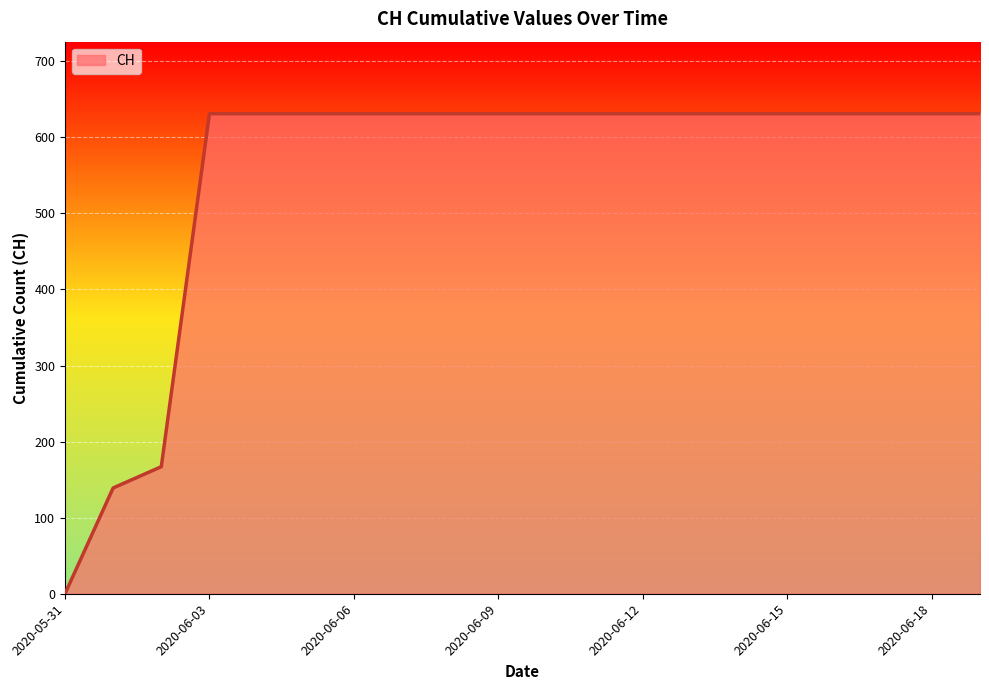

What is the maximum value shown in the chart?

631